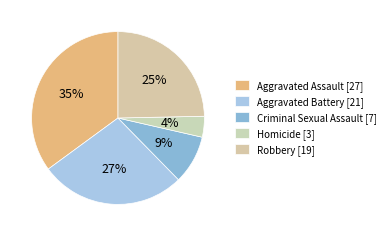

What is the ratio of the value at Homicide to the value at Robbery?

0.2